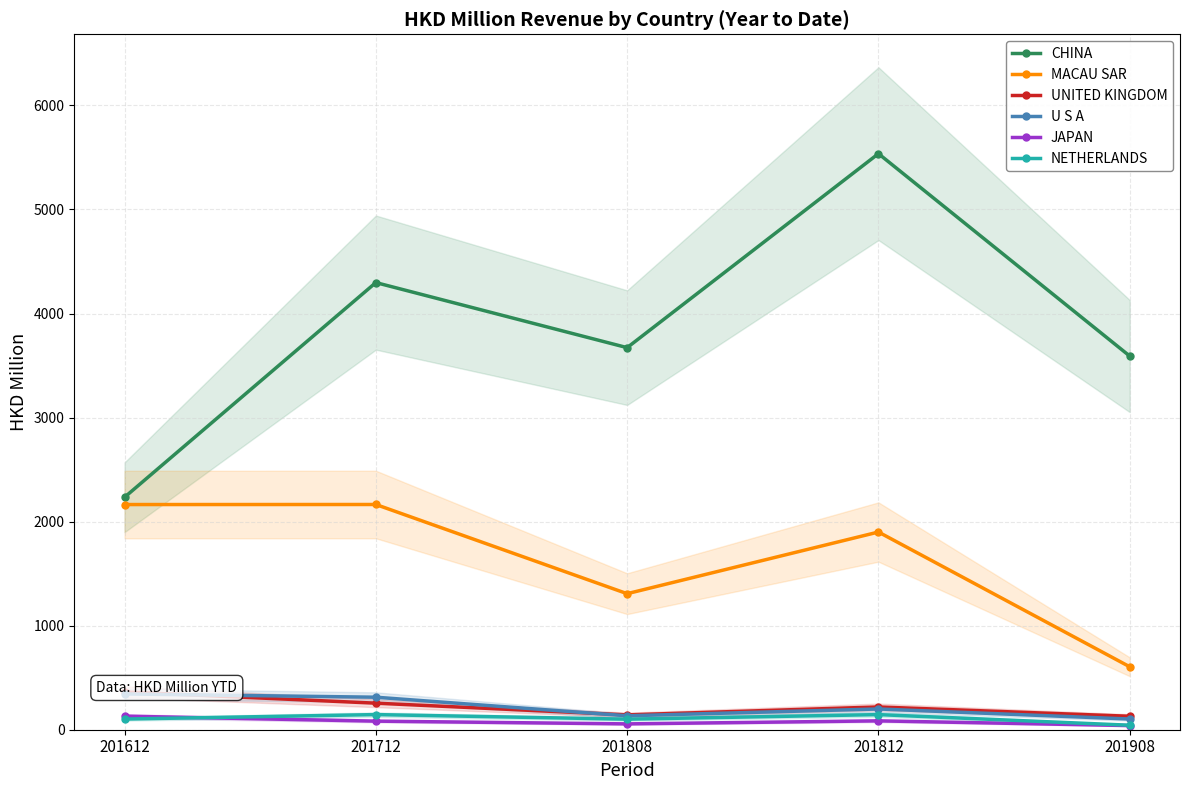

The U S A series shows 106.0 at 201612. True or false?

False